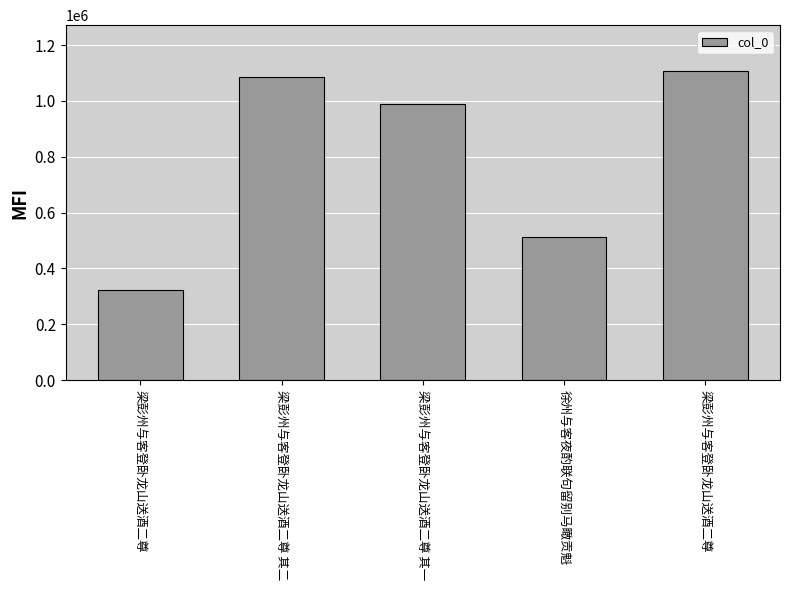

How many bars are there in total?

5